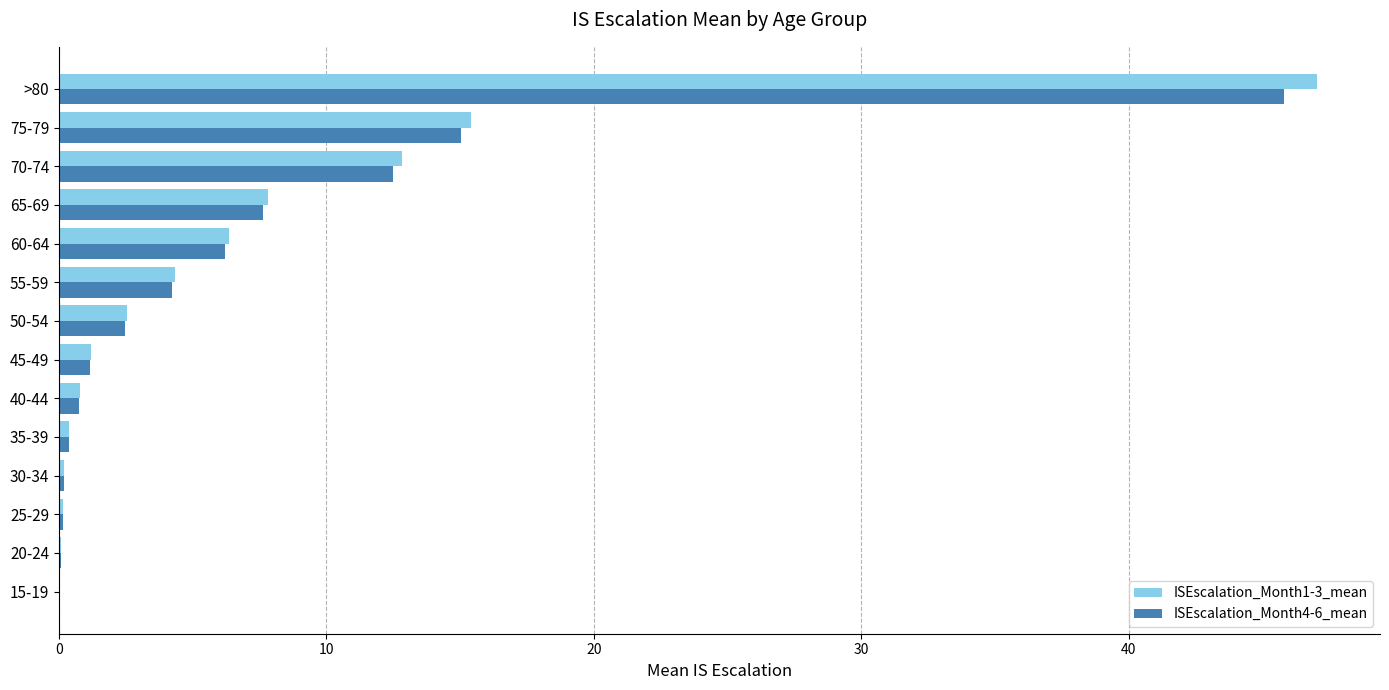

What is the sum of all ISEscalation_Month1-3_mean values?

99.2